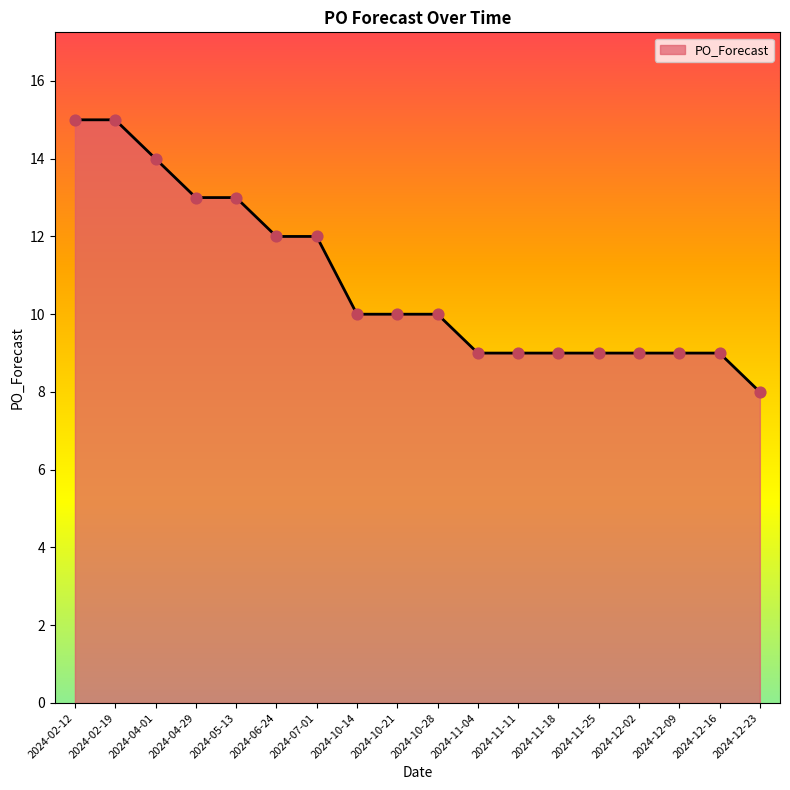

What is the change in value from 2024-06-24 to 2024-12-02?

-3